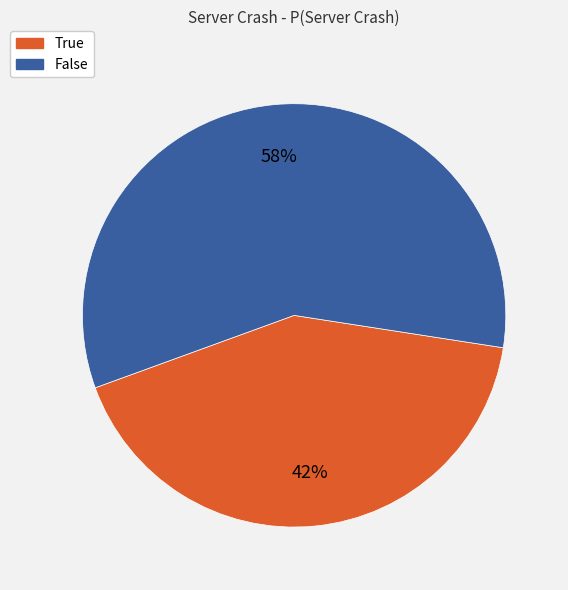

Which slice is the smallest?

True